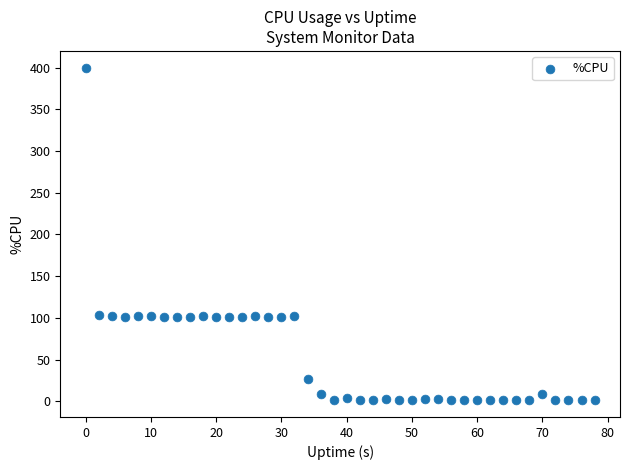

What is the range of Y values (max minus min)?

398.8